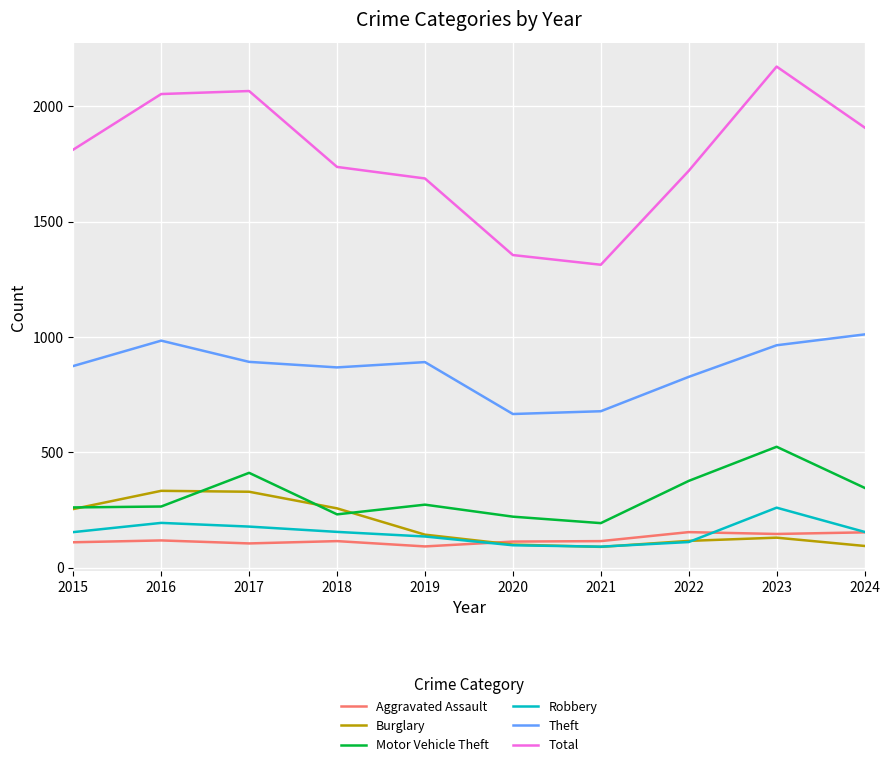

Does the chart display data point markers on the line(s)?

No